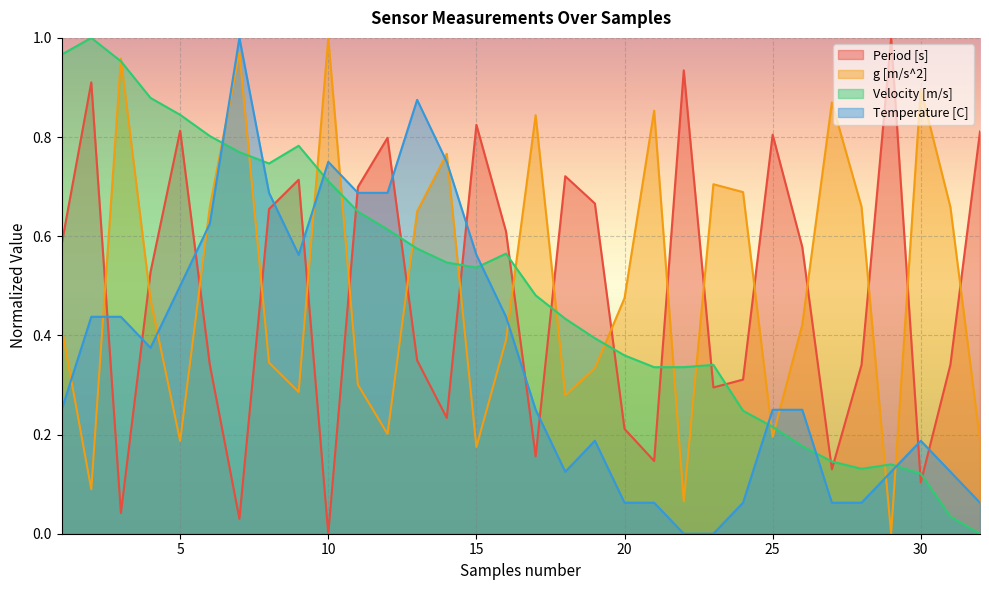

Which series has the largest total across all categories?

g [m/s^2]